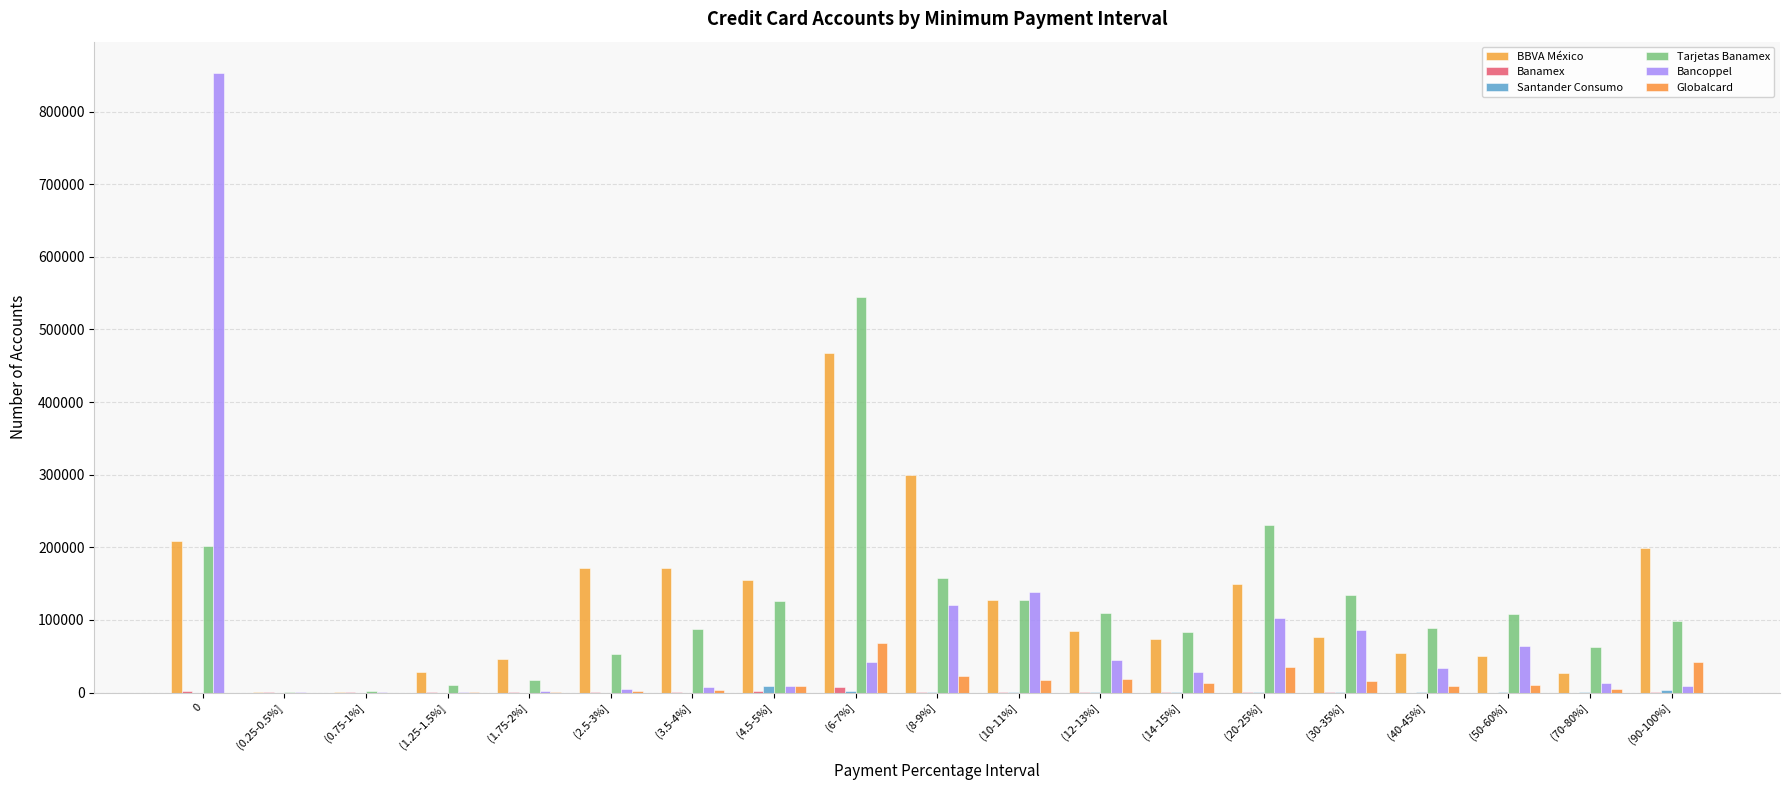

Count the number of data series in this chart.

6